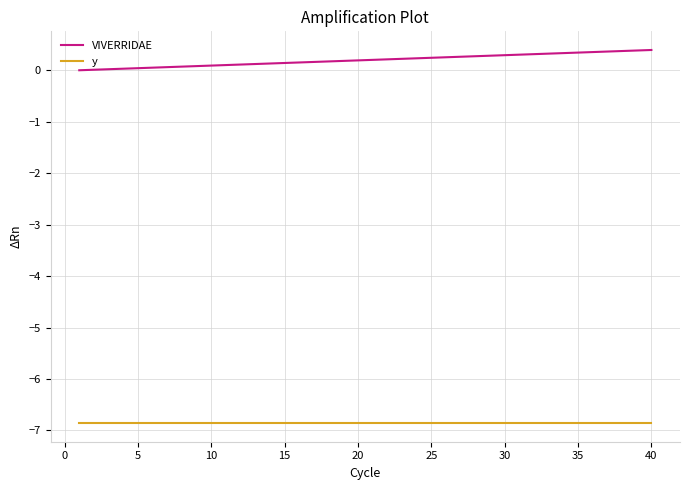

List the series in order of their overall mean, highest first.

VIVERRIDAE, y